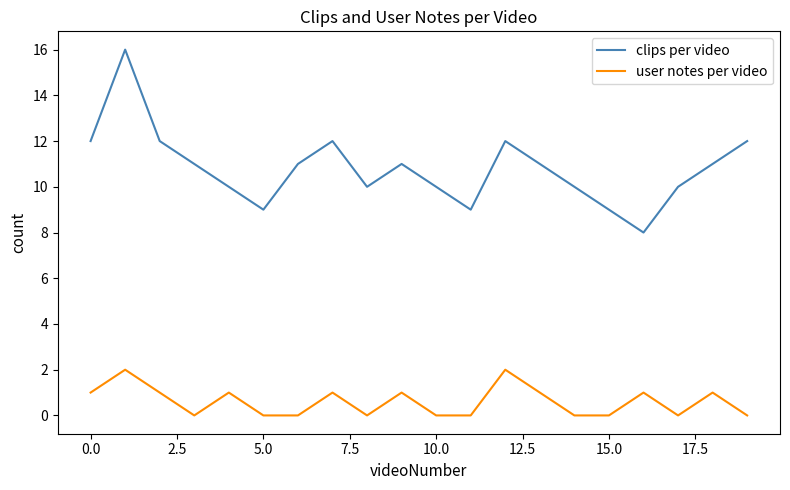

At how many categories does at least one series exceed 5?

20